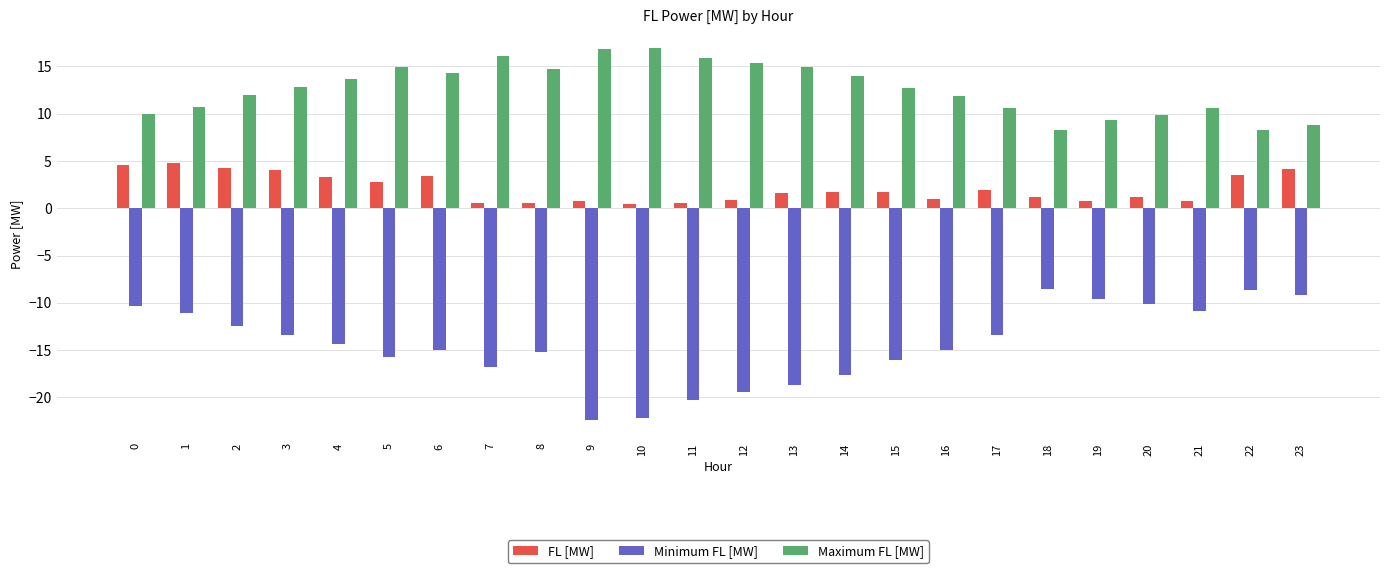

How many values in the Minimum FL [MW] series exceed -14?

11